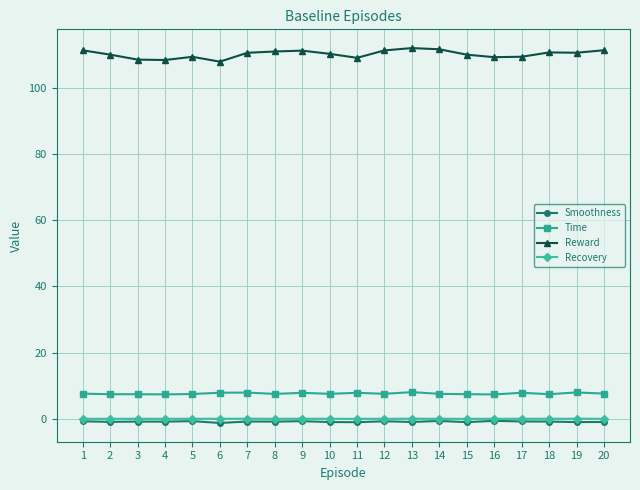

What is the sum of all Time values?

152.6